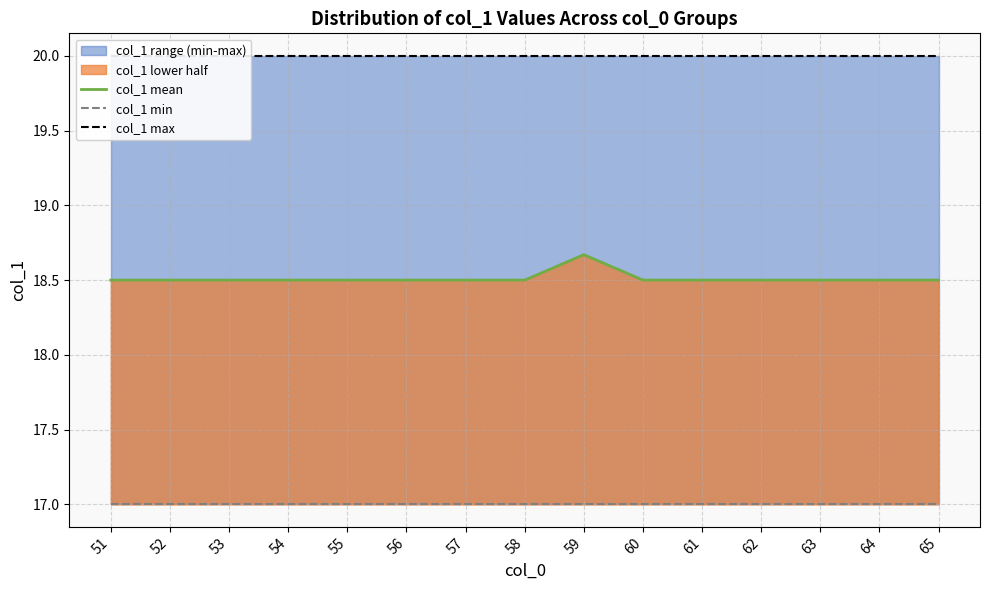

Between 52 and 53, which is larger?

52